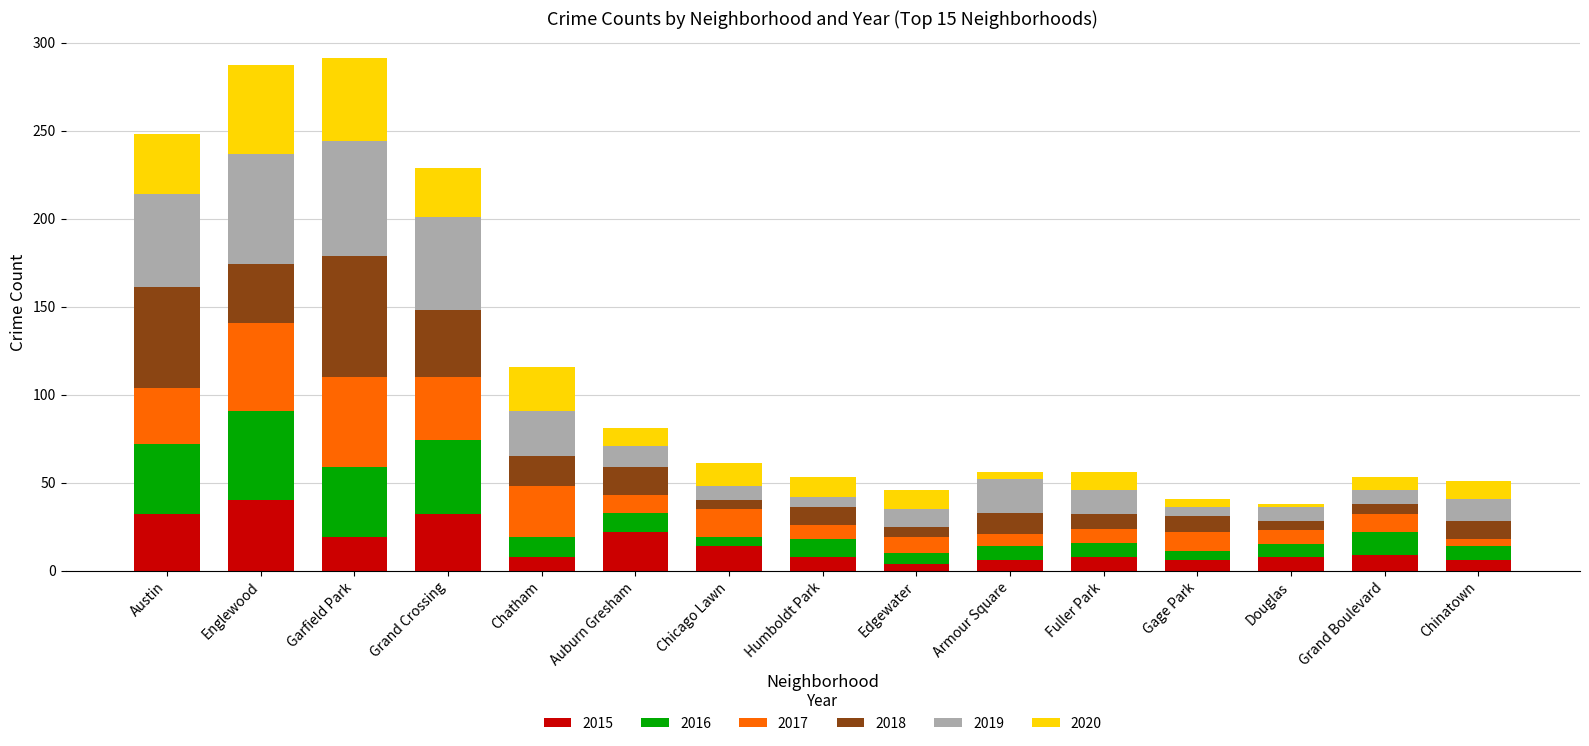

At which label does 2015 first exceed 8?

Austin